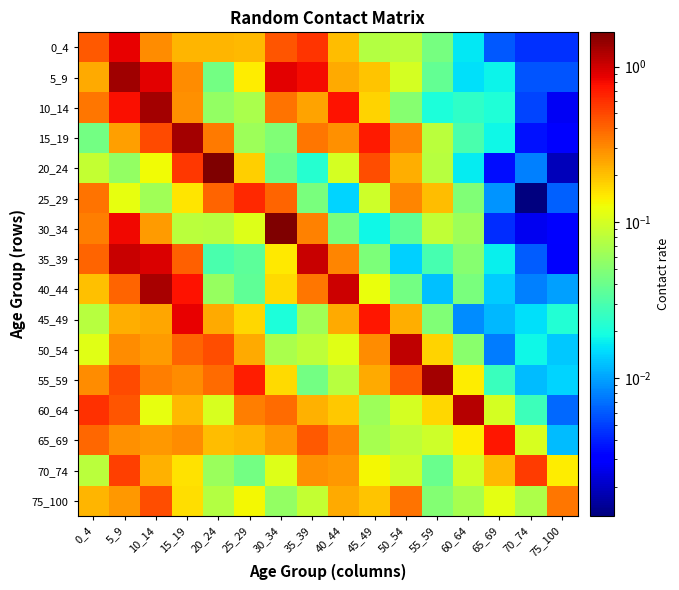

At 60_64, list the series in order from largest to smallest.

60_64, 65_69, 55_59, 70_74, 75_100, 30_34, 50_54, 35_39, 25_29, 40_44, 15_19, 10_14, 20_24, 0_4, 5_9, 45_49